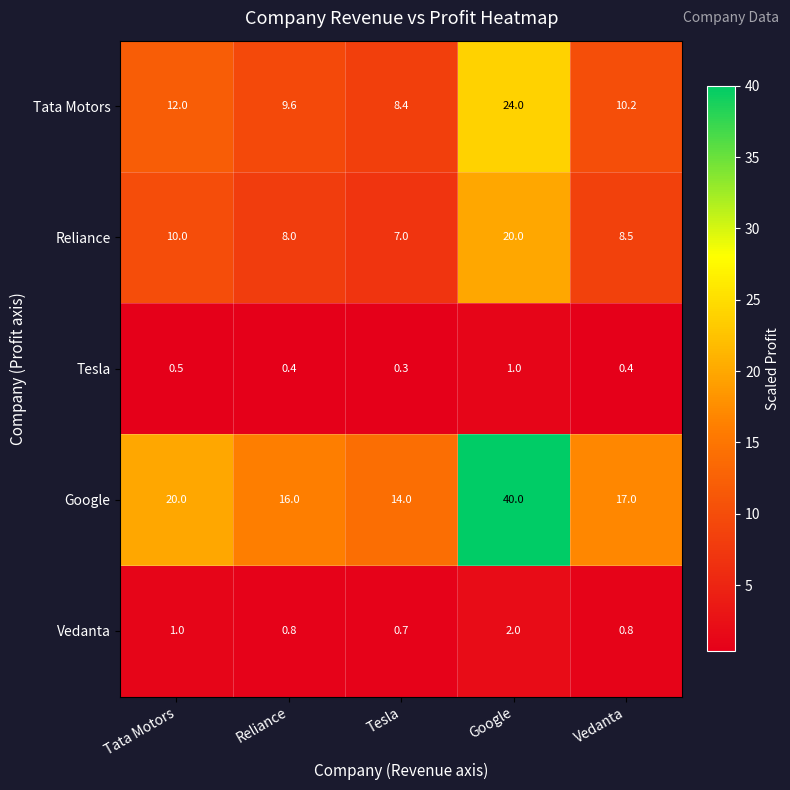

What value does the Tata Motors series have at Tata Motors?

12.0